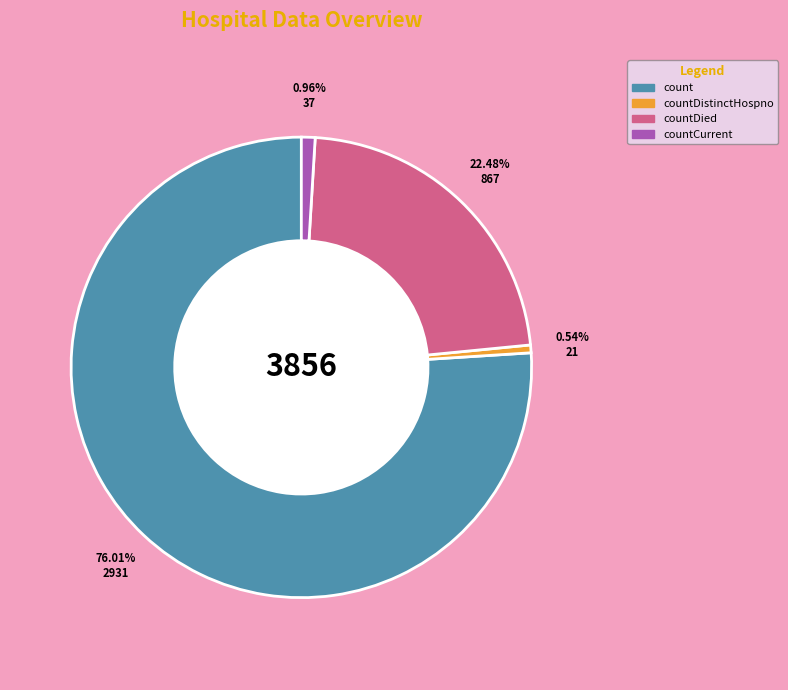

How many slices are in this pie chart?

4